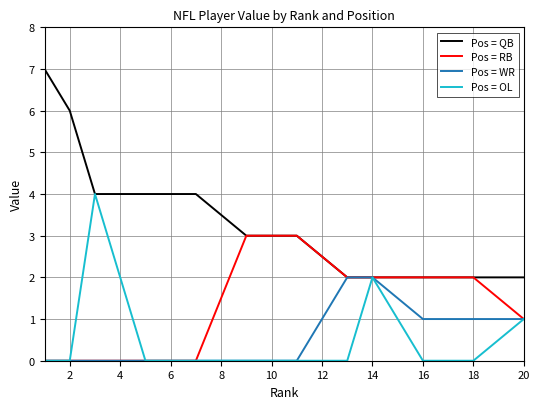

What is the difference between the second highest and second lowest values in the Pos = QB series?

4